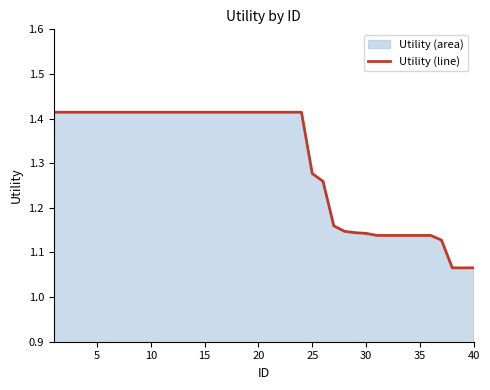

The chart shows a value of 0.8 at 15. True or false?

False